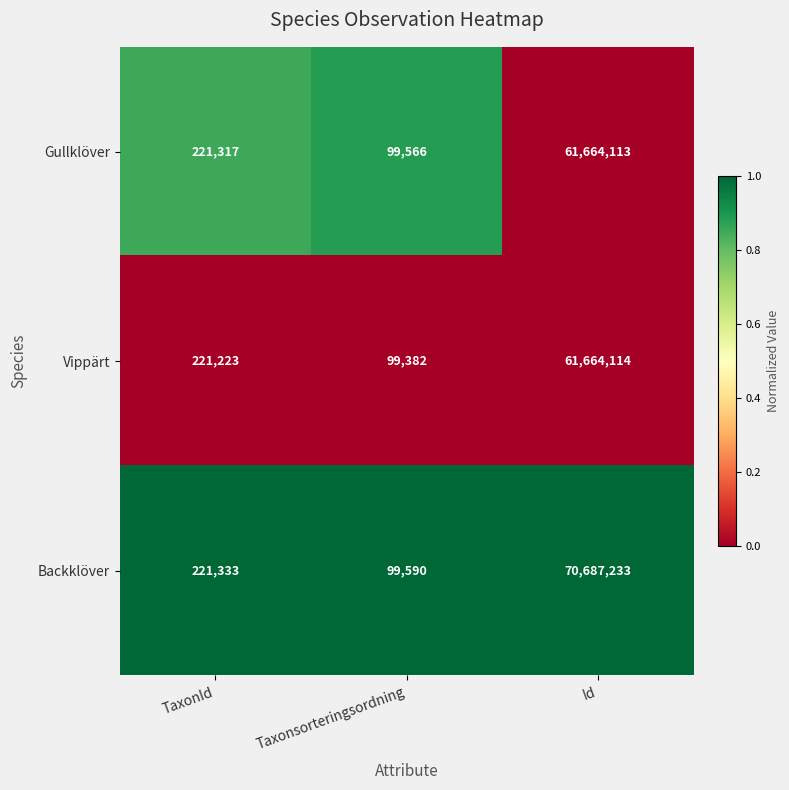

Which series has the widest spread of values?

Backklöver